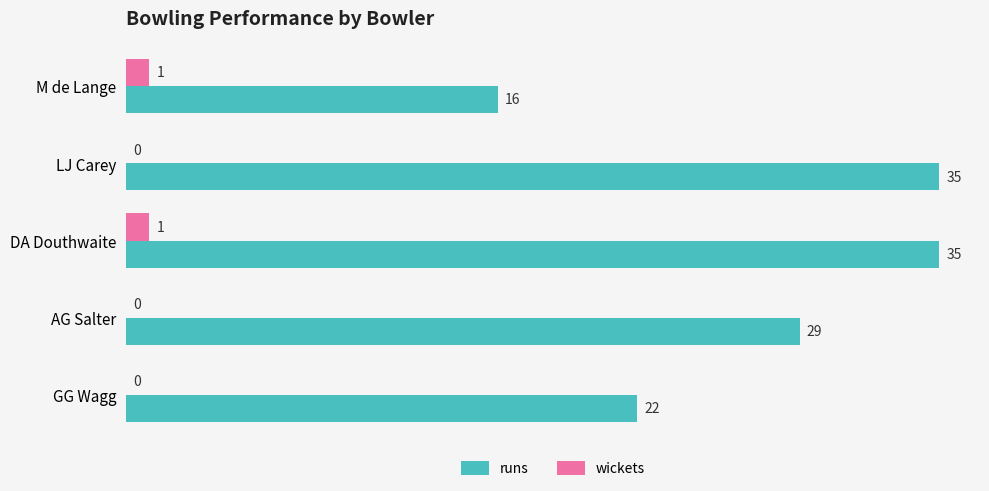

Which series changed the most between LJ Carey and GG Wagg?

runs